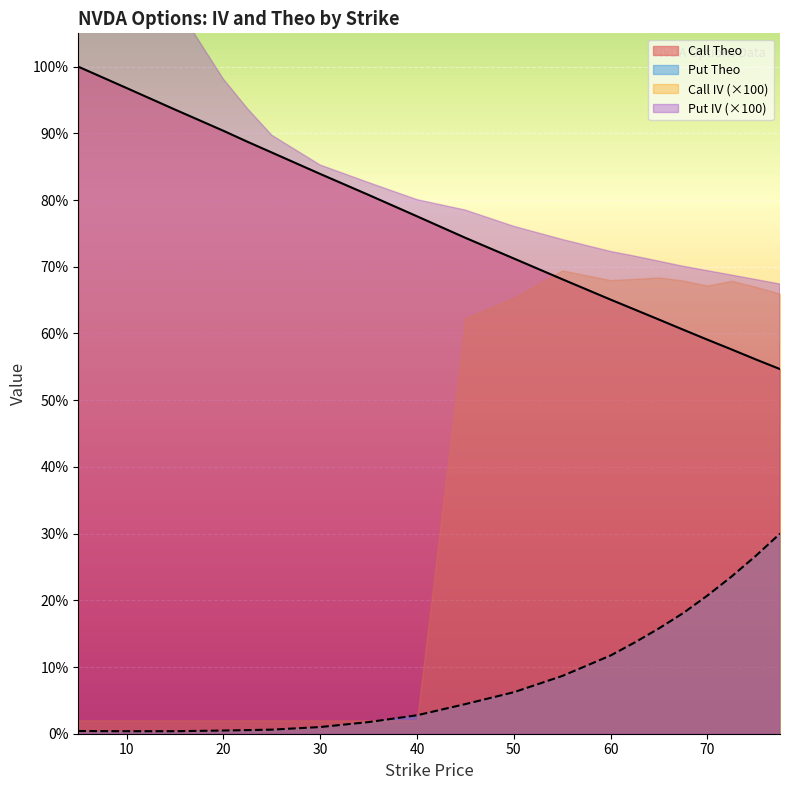

The Call Theo series shows 115.3 at 35. True or false?

False